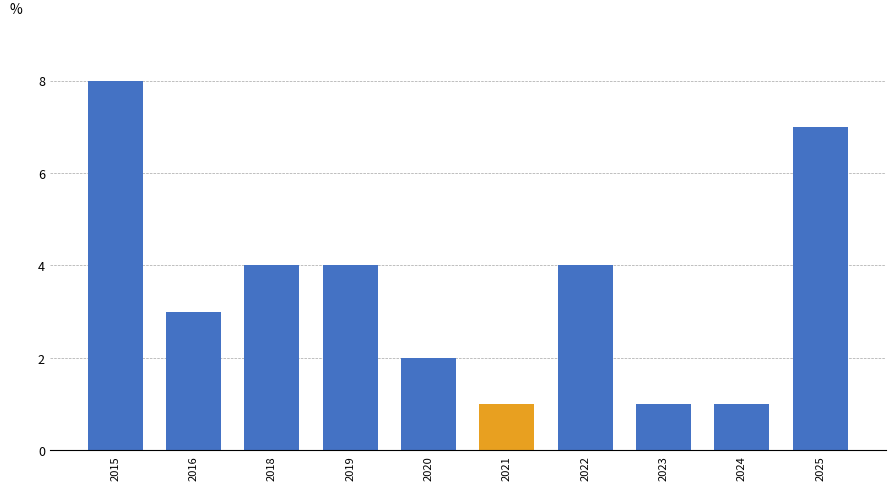

Which has a higher value, 2023 or 2020?

2020